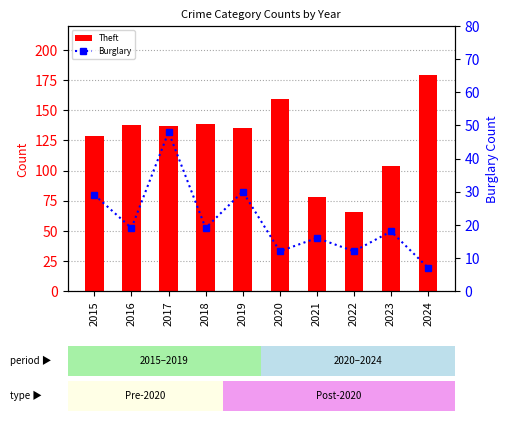

What is the minimum value shown in the chart?

7